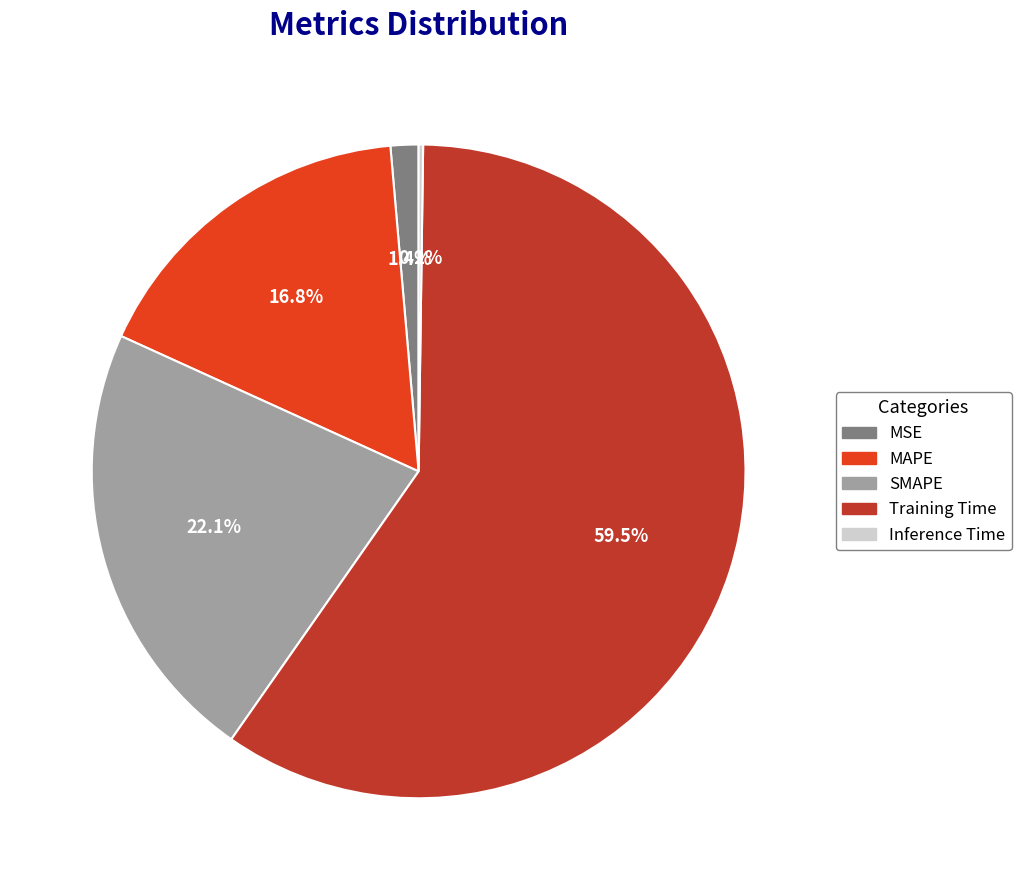

Approximately how many times larger is the value at MAPE compared to Training Time?

0.3